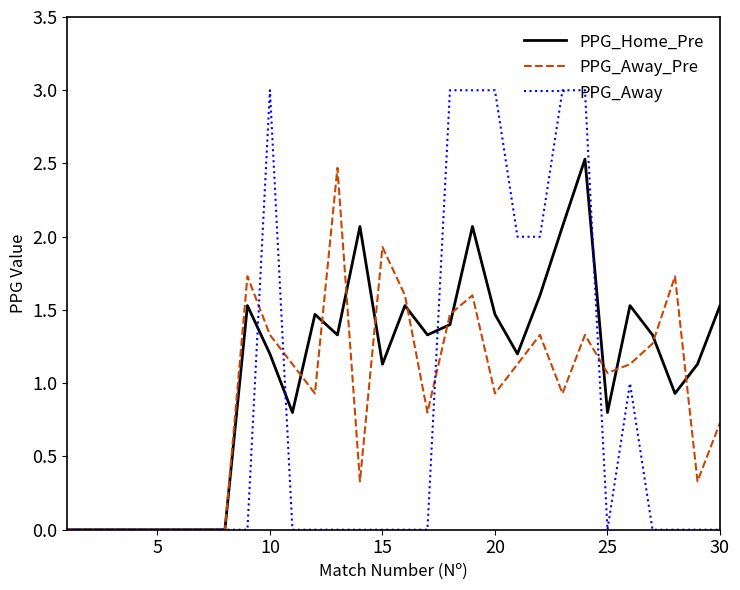

Does the chart display data point markers on the line(s)?

No